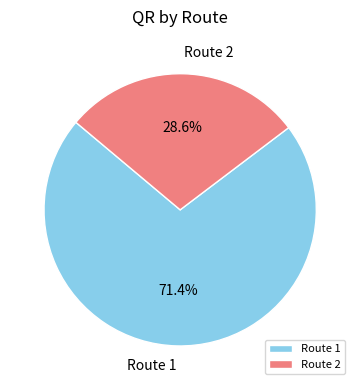

Is Route 1 the majority of the pie?

Yes